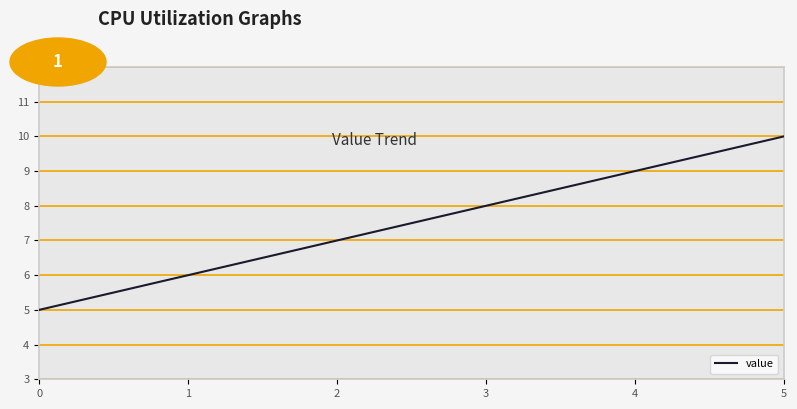

The value at 2 is 7. True or false?

True